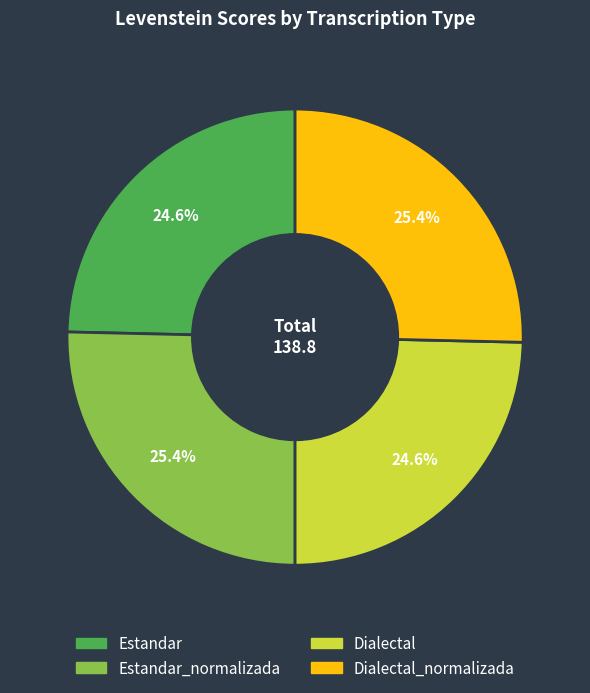

Count the number of slices in the pie.

4